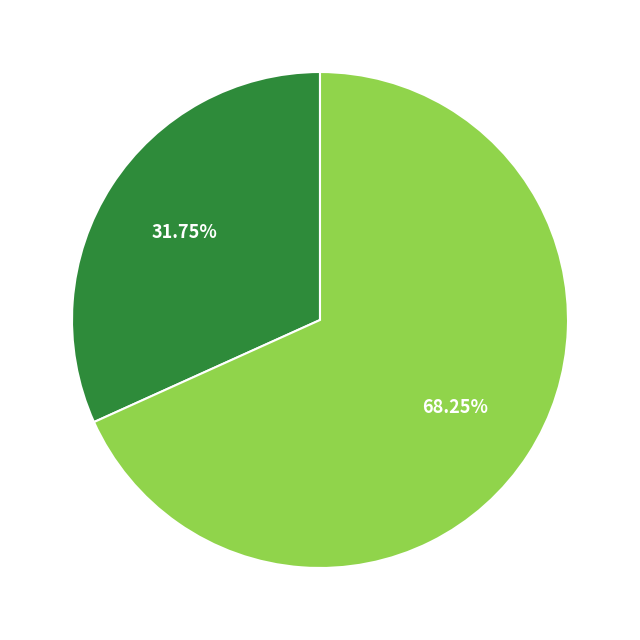

How many segments does this pie chart have?

2